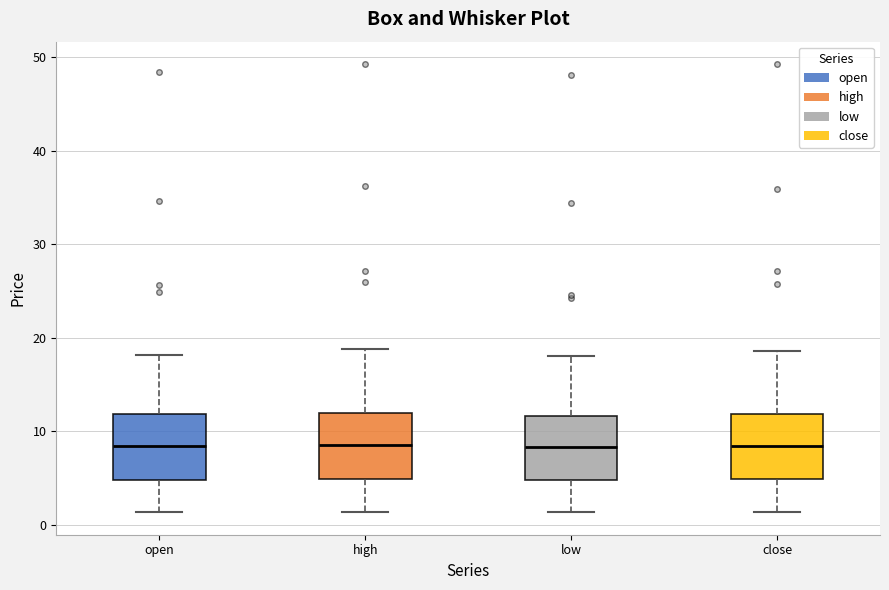

Reading left to right, read every box against the y-axis: the position of its median line, the range the box covers, and the ends of its whiskers. The values are not printed on the chart, so give them approximately, as read against the axis.

open: median 8, box 5 to 12, whiskers 1 to 18
high: median 9, box 5 to 12, whiskers 1 to 19
low: median 8, box 5 to 12, whiskers 1 to 18
close: median 8, box 5 to 12, whiskers 1 to 19